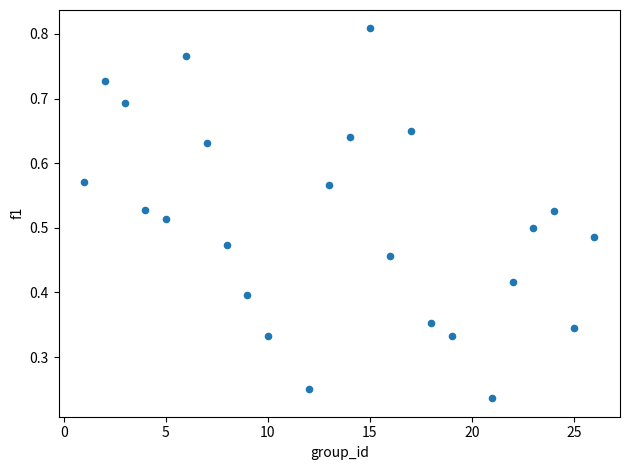

What is the range of X values (max minus min)?

25.0